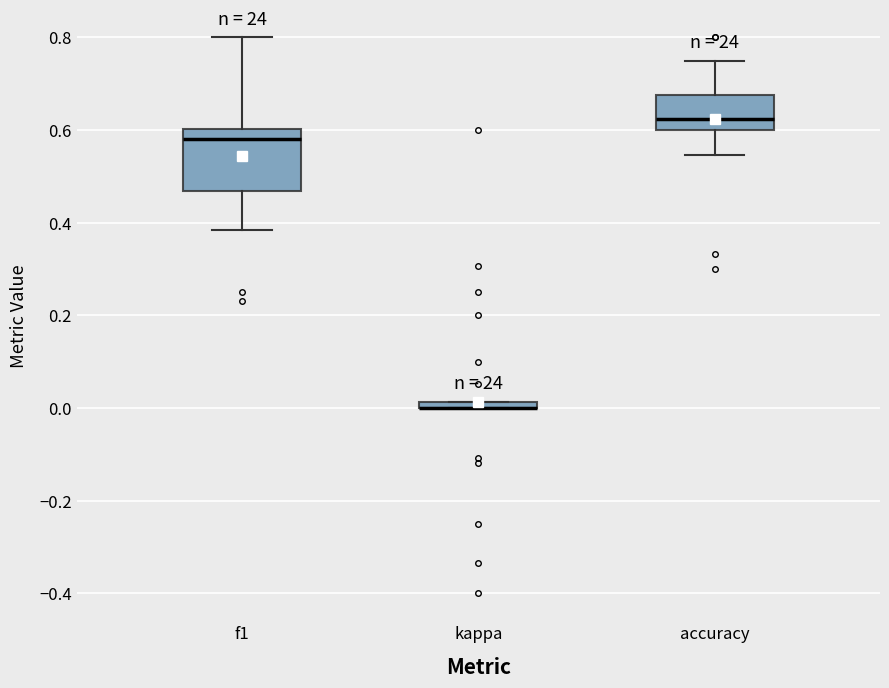

Where is the lower edge of the box for accuracy on the y-axis? The values are not printed on the chart, so give them approximately, as read against the axis.

0.60